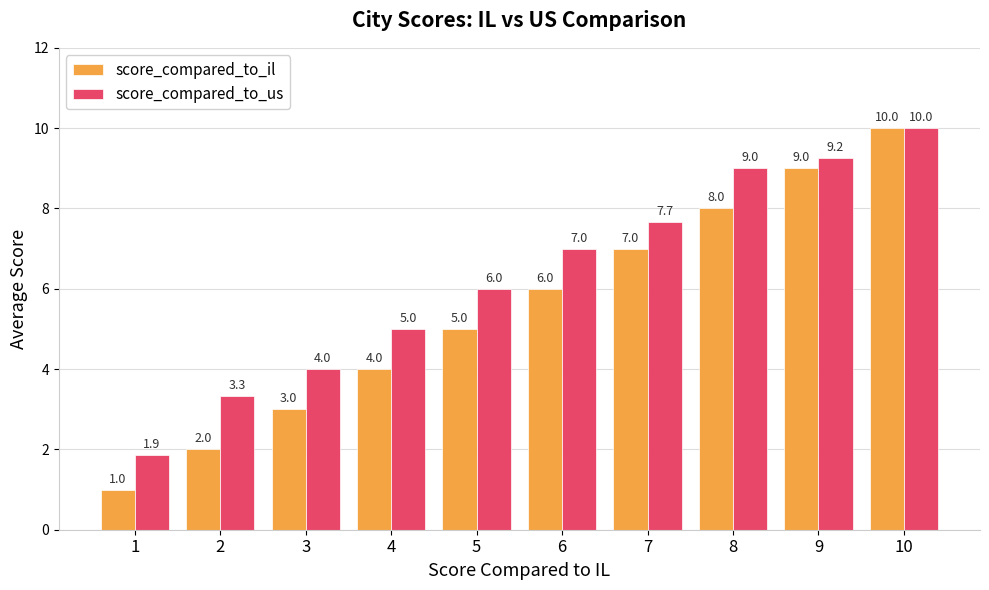

The value of score_compared_to_il at 2 is 2.0. True or false?

True